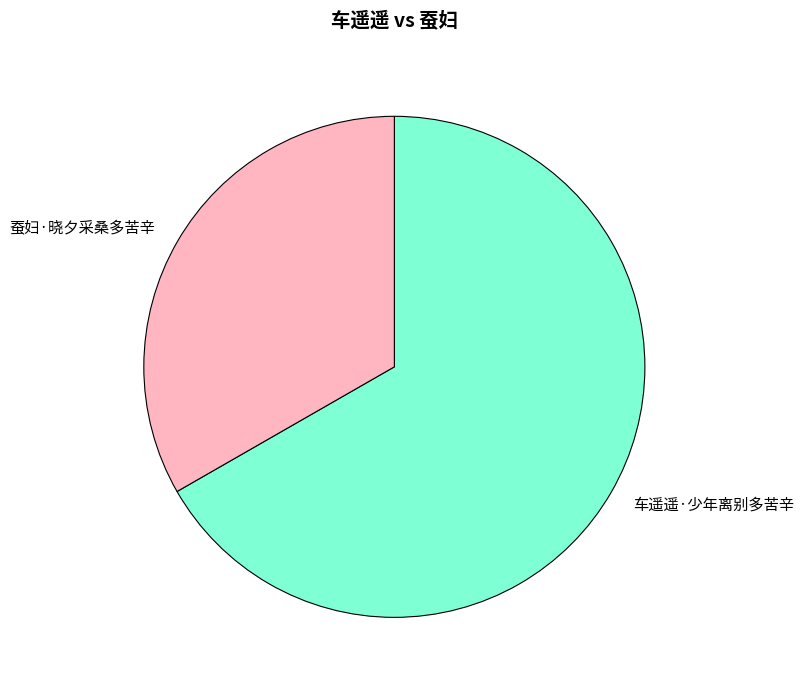

Which category accounts for the majority?

车遥遥·少年离别多苦辛